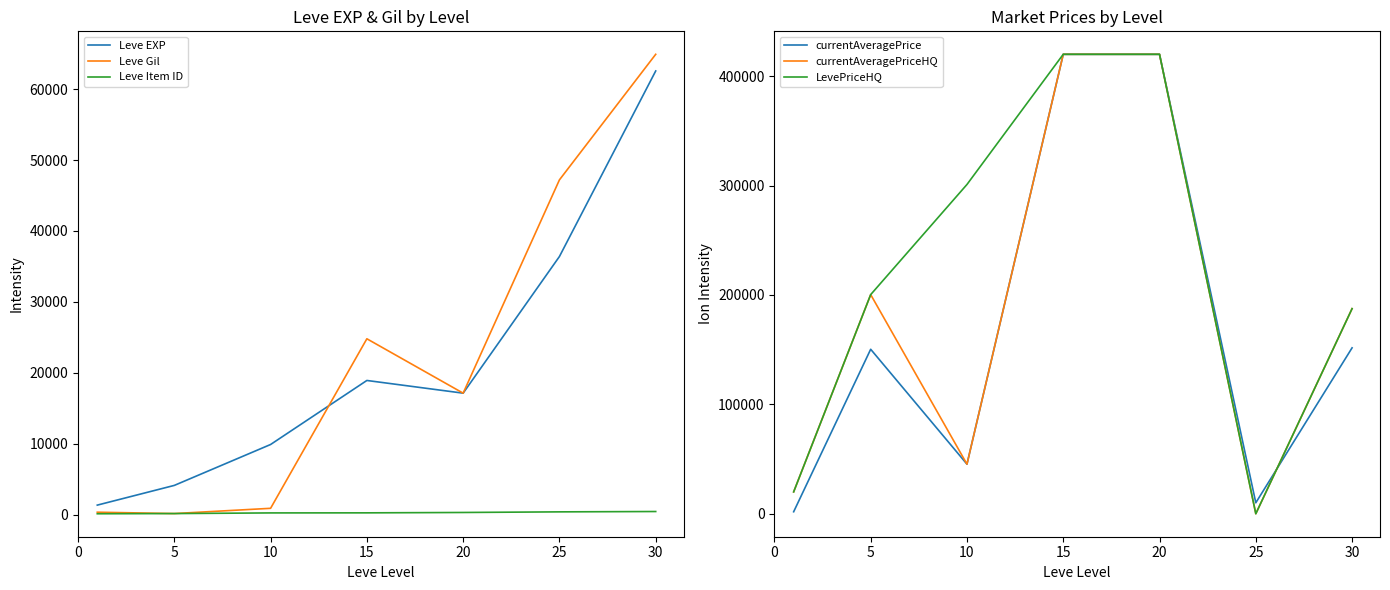

Between 5 and 10, which series saw the biggest shift?

currentAveragePriceHQ